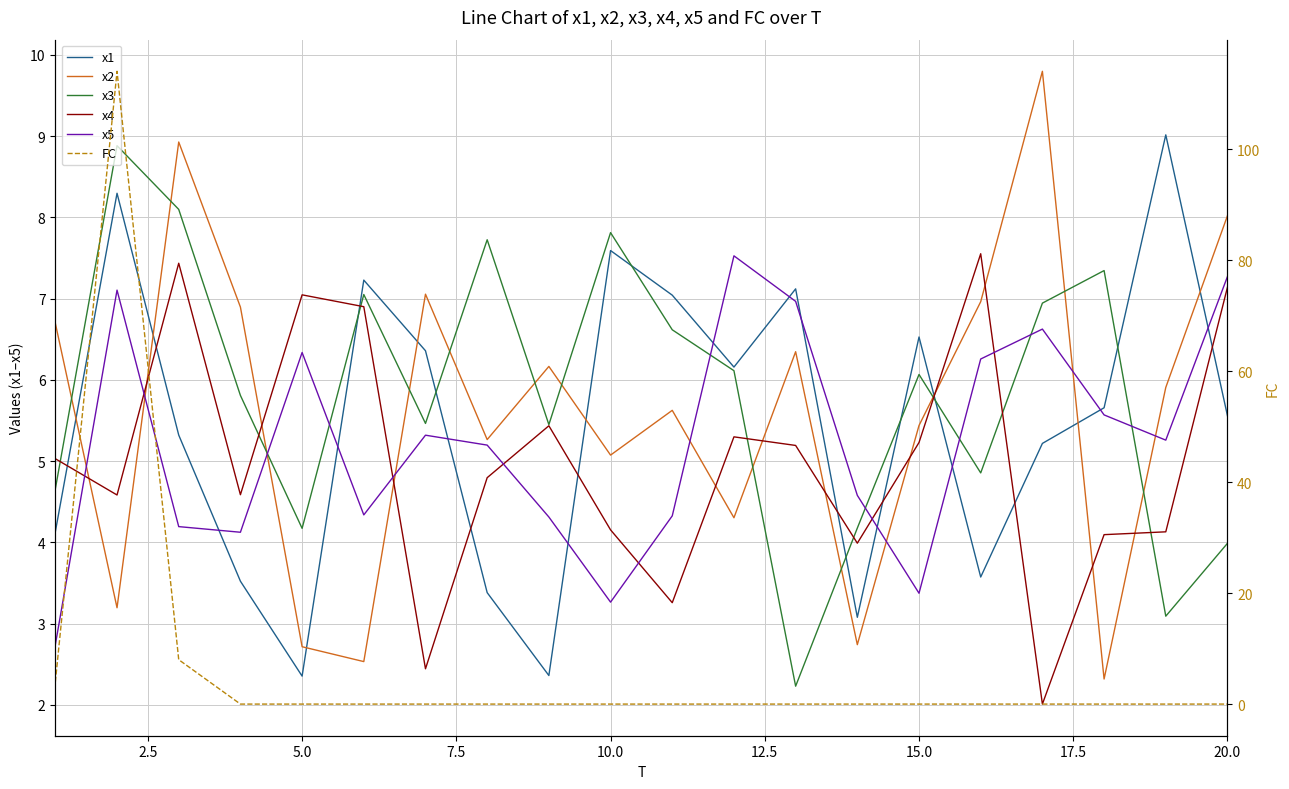

Is it true that x5 equals 1.9 at 20.0?

False